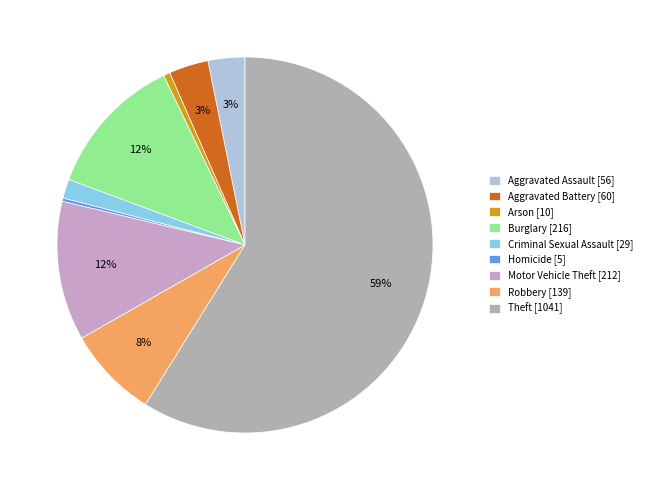

The Aggravated Assault slice represents 3% of the pie. True or false?

True